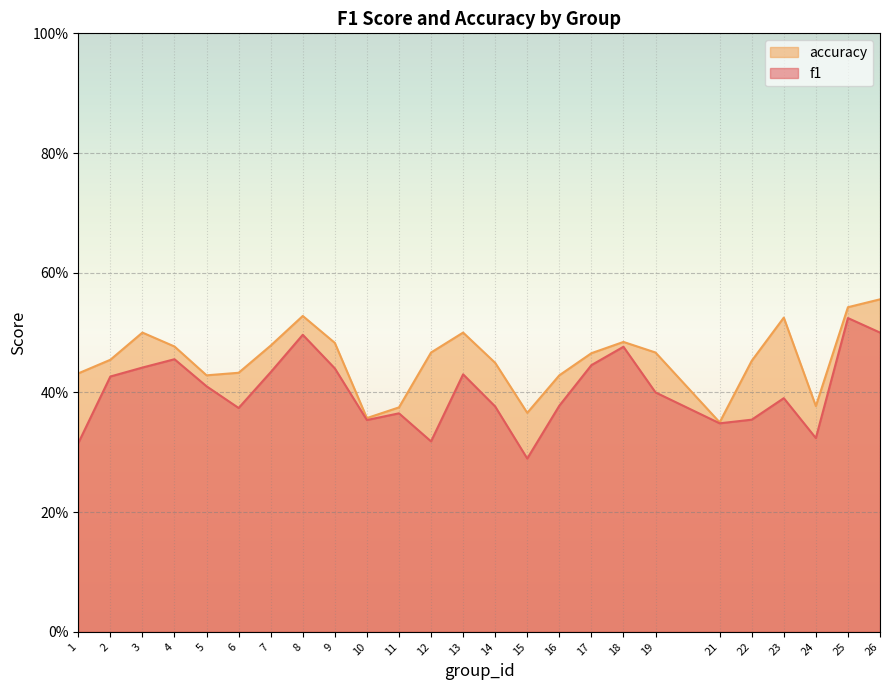

Which category has the highest value in the accuracy series?

26